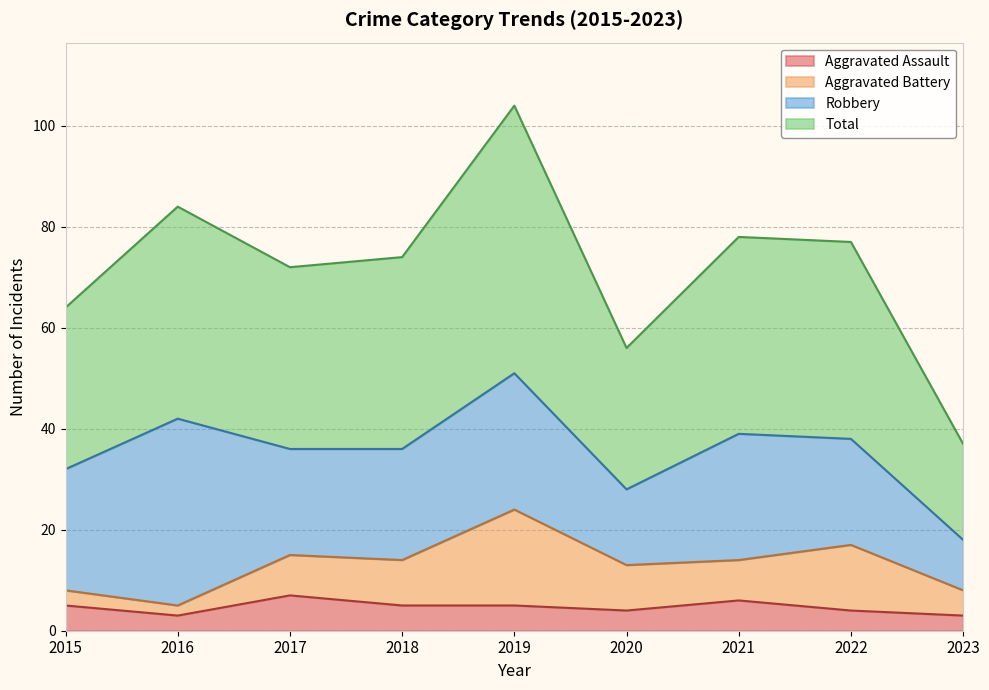

What is the minimum value shown in the chart?

3